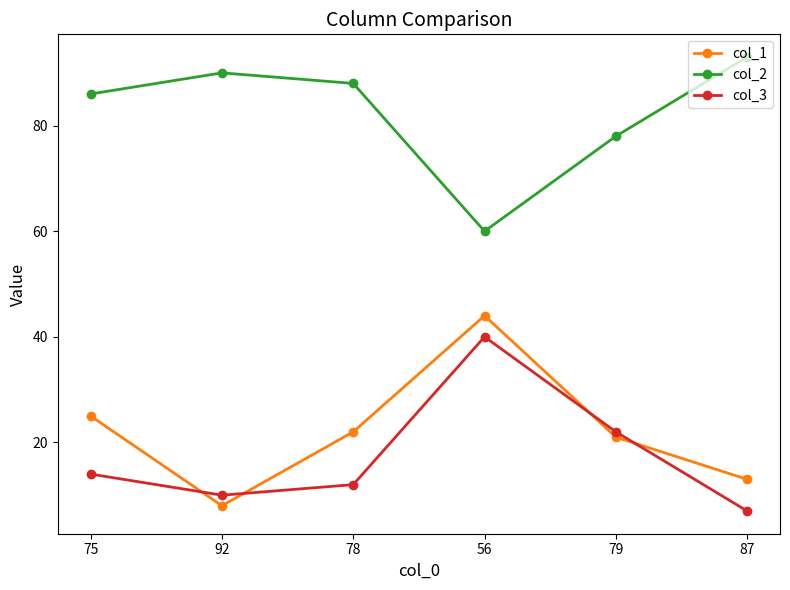

True or false: col_2 and col_3 intersect in this chart.

False